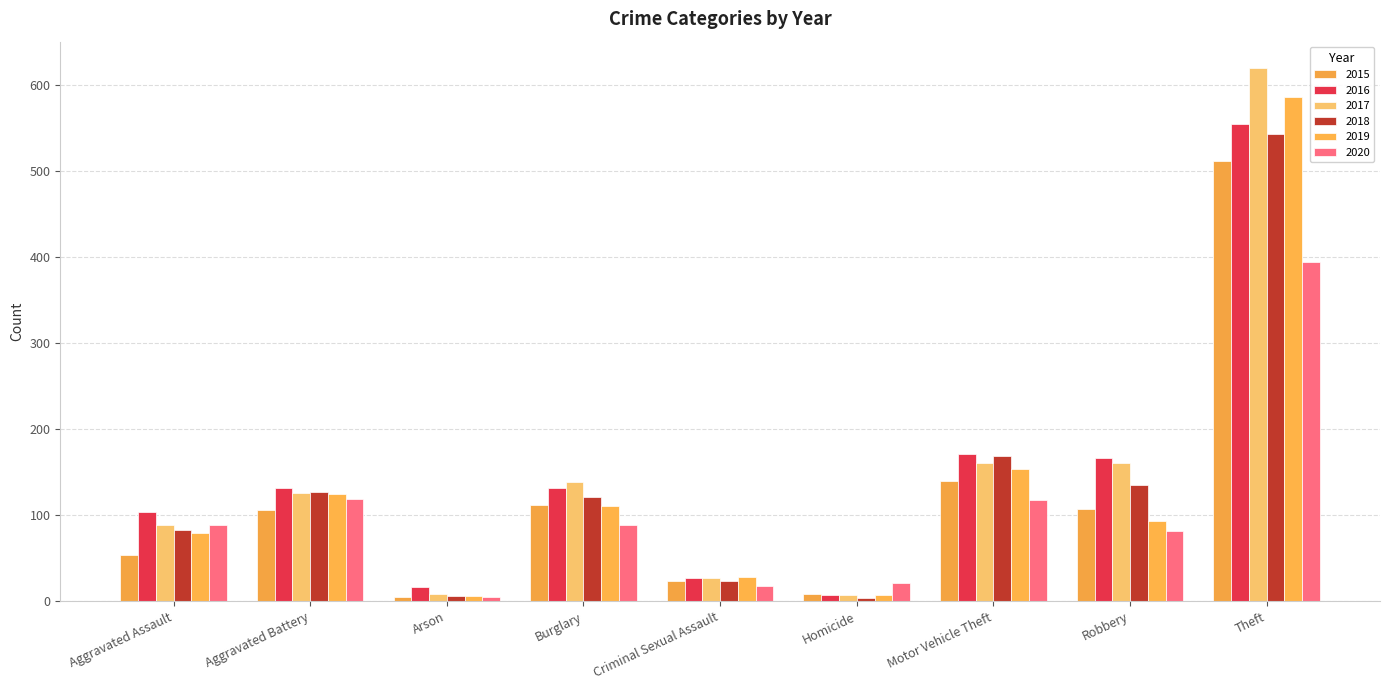

How many bars are there in each group?

6